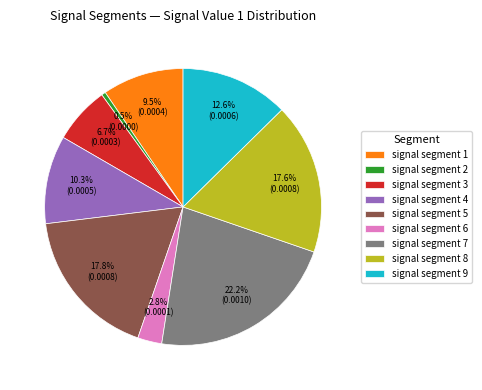

Is it true that signal segment 3 is 1% of the pie?

False